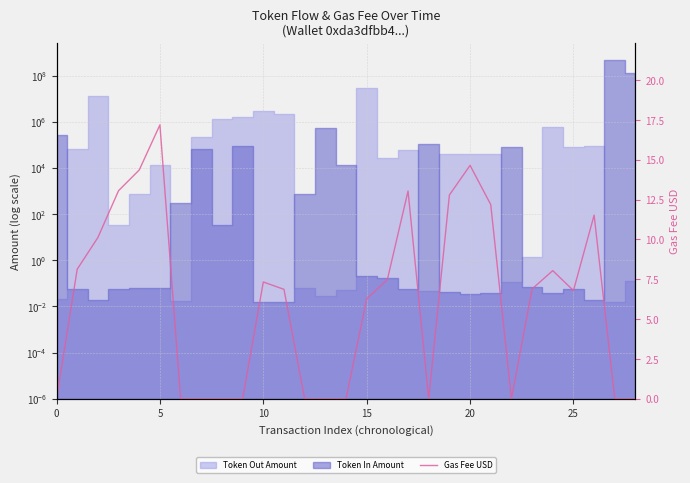

The value at 20 is 14.4. True or false?

True